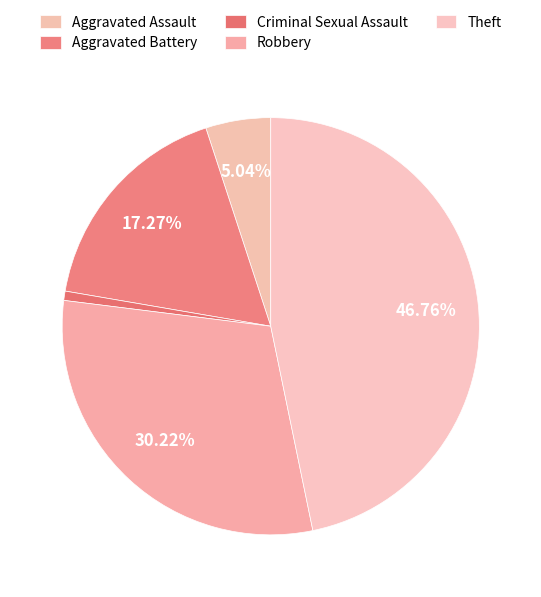

Rank the categories by value from highest to lowest.

Theft, Robbery, Aggravated Battery, Aggravated Assault, Criminal Sexual Assault